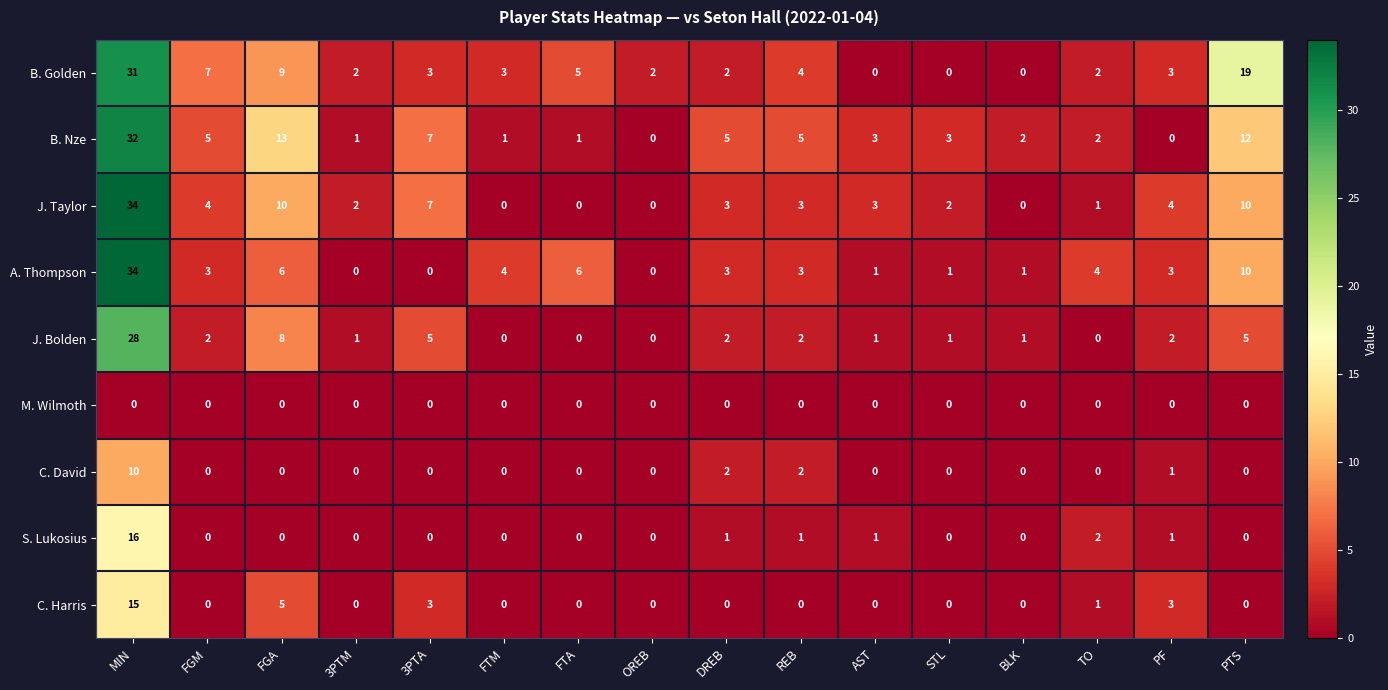

What is the sum of the A. Thompson values at TO and REB?

7